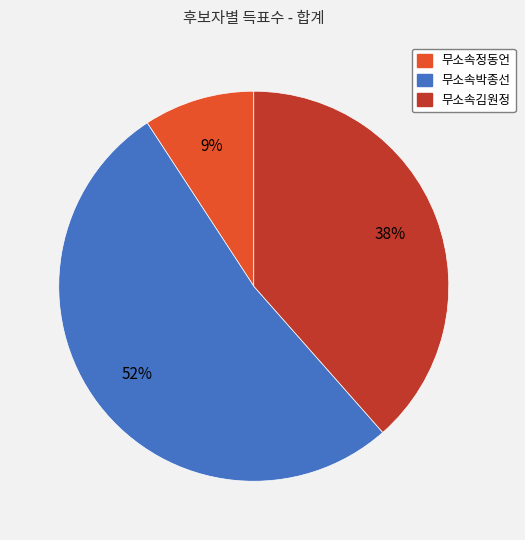

Do 무소속김원정 and 무소속정동언 together represent more than half of the pie?

No